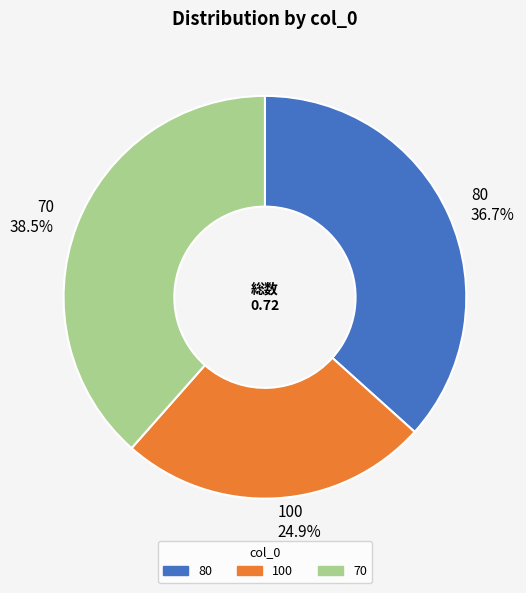

Combined, what portion of the pie is 80 36.7% and 70 38.5%?

75.1%